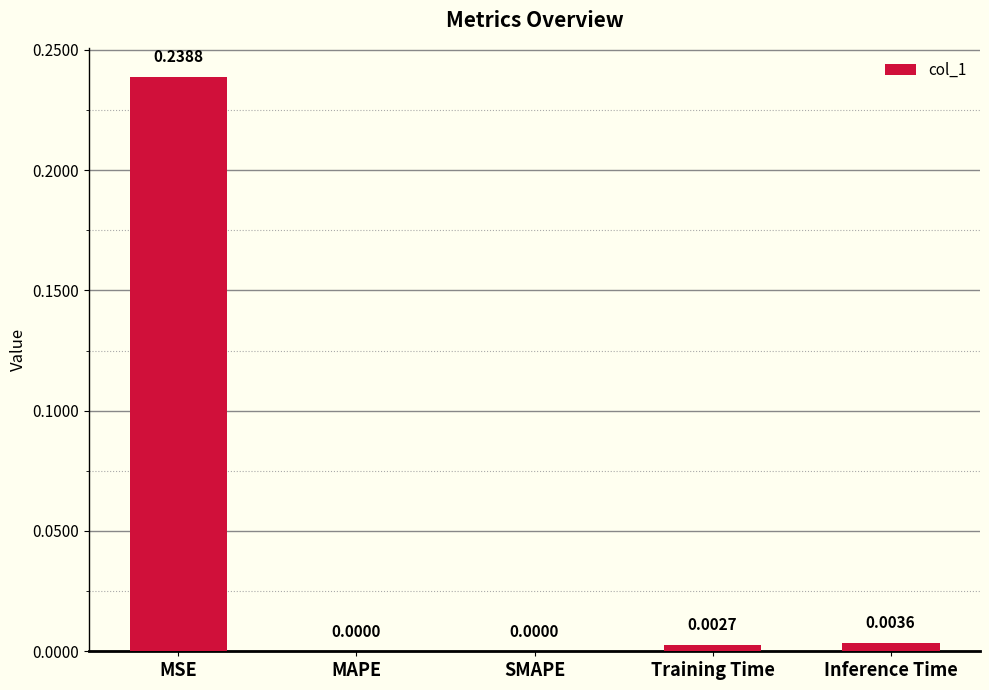

Which category has the highest value across all series?

MSE